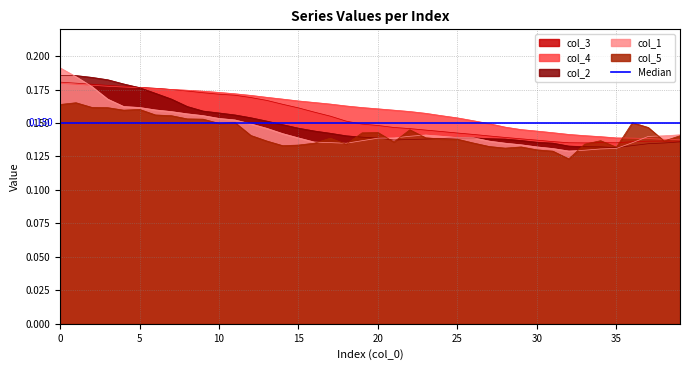

What is the total value across all series at 14?

0.8